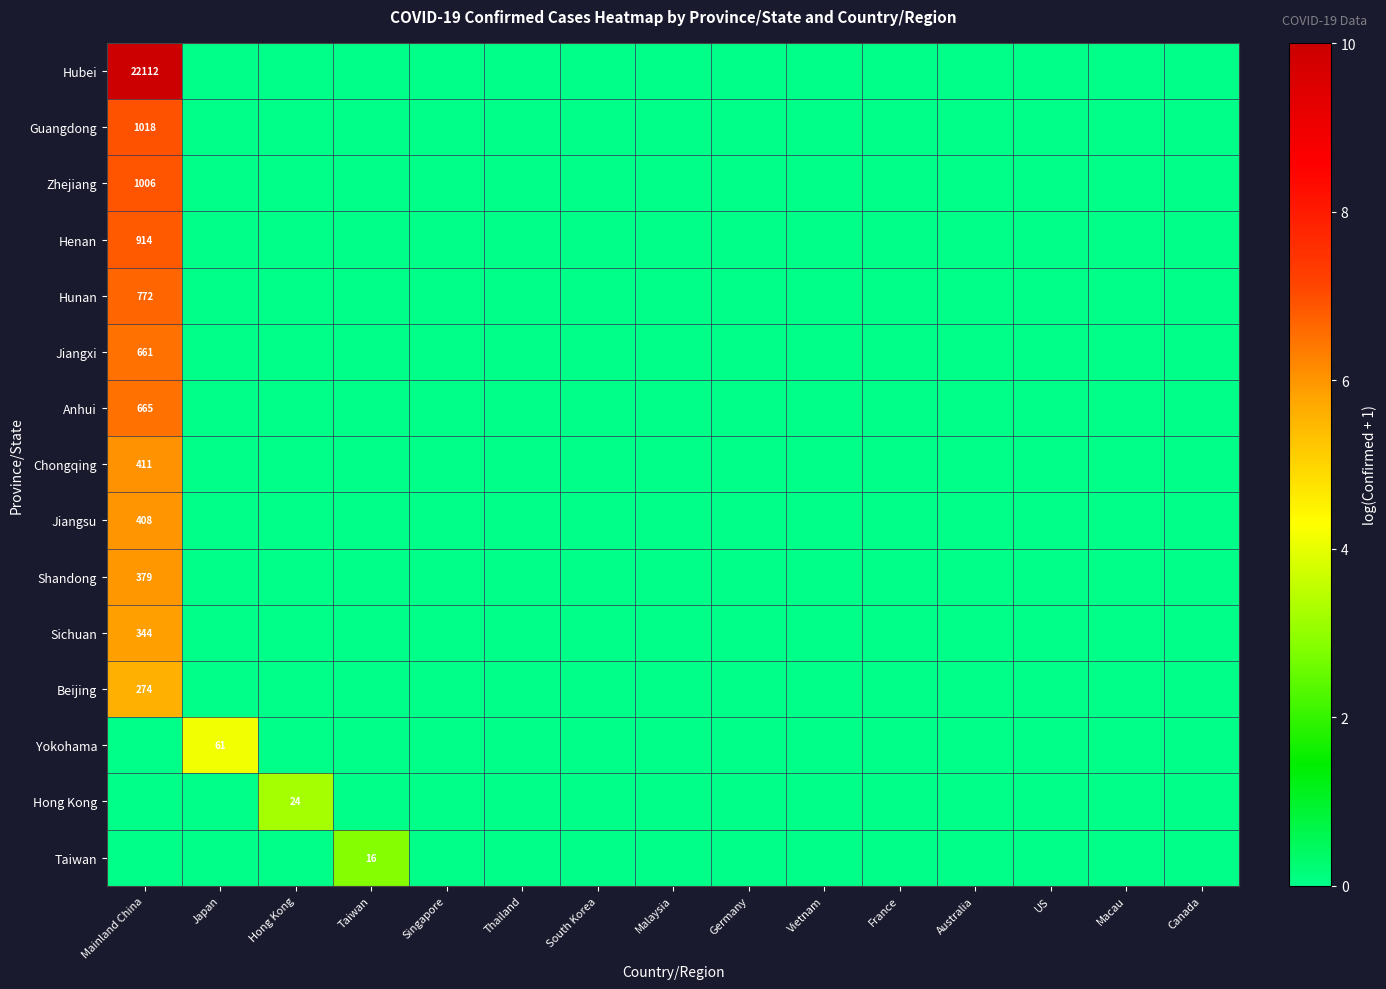

Between France and Macau, which is larger?

France